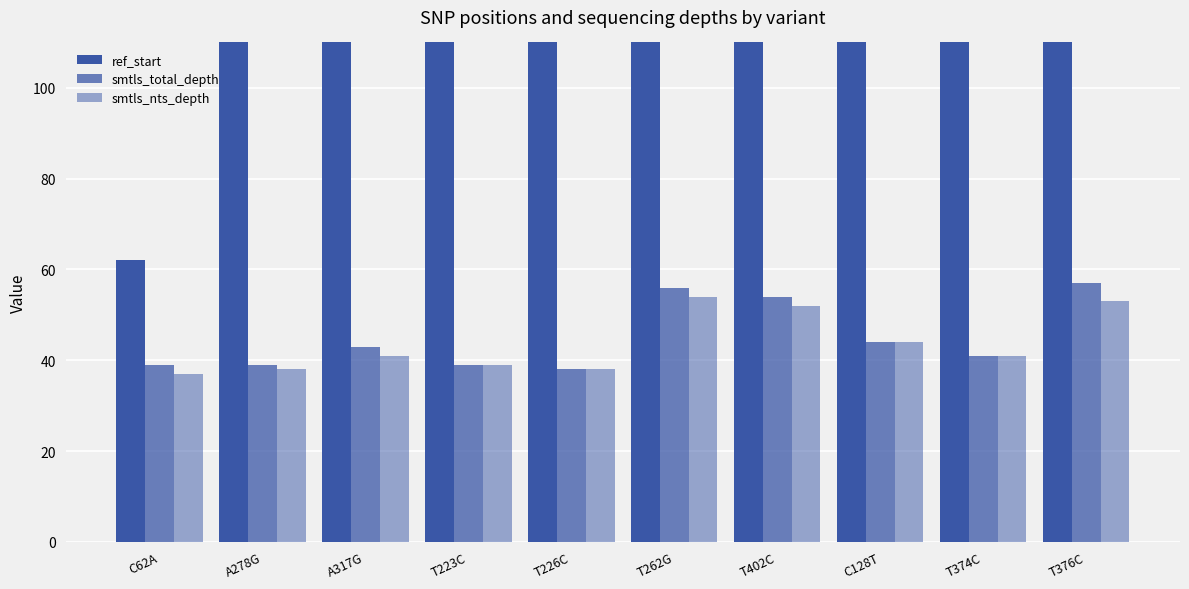

How many values in the smtls_total_depth series are below 43?

5